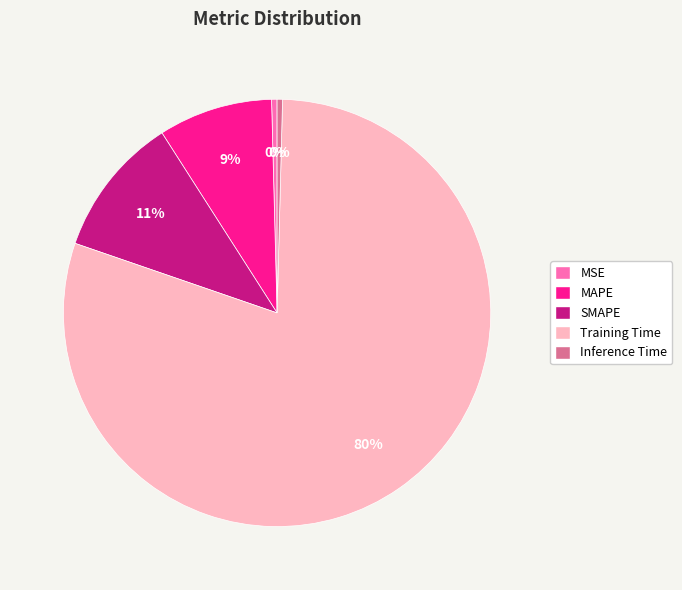

Which has a higher value, MSE or MAPE?

MAPE